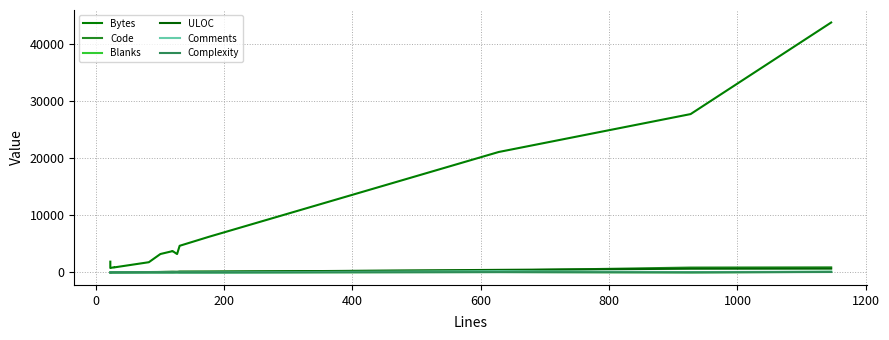

How many data points in Code are above 118?

5